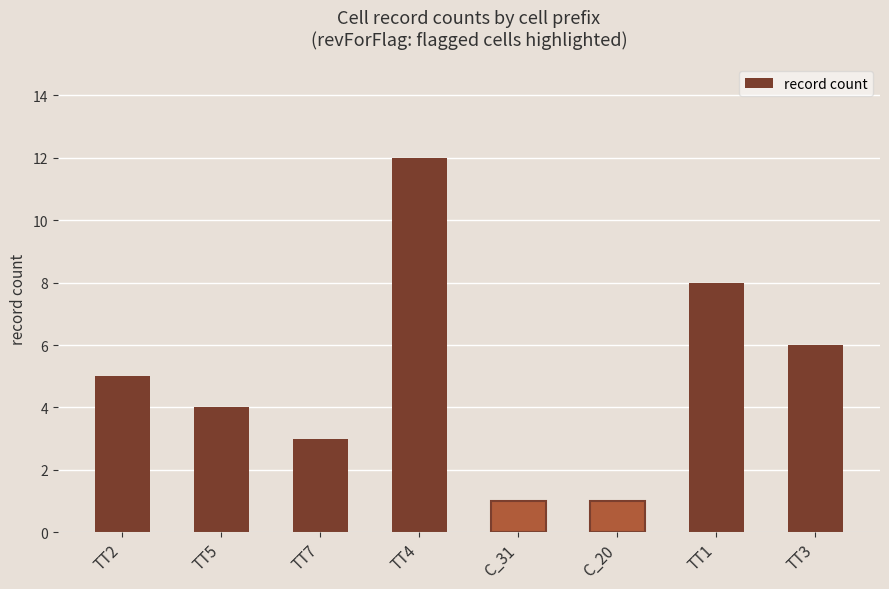

What is the sum of all values?

40